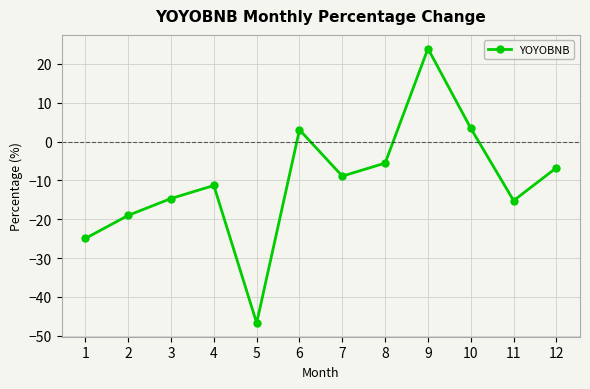

Where does the data first go above -8?

6